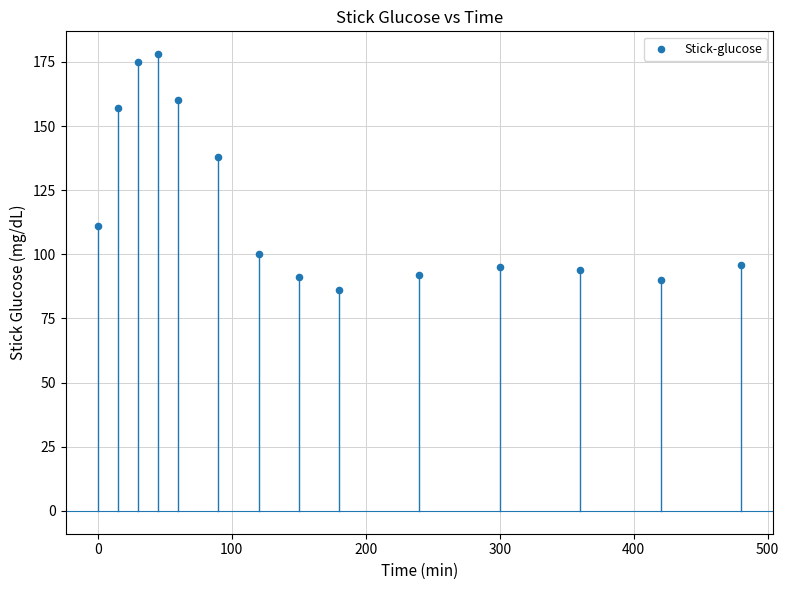

What is the range of Y values (max minus min)?

92